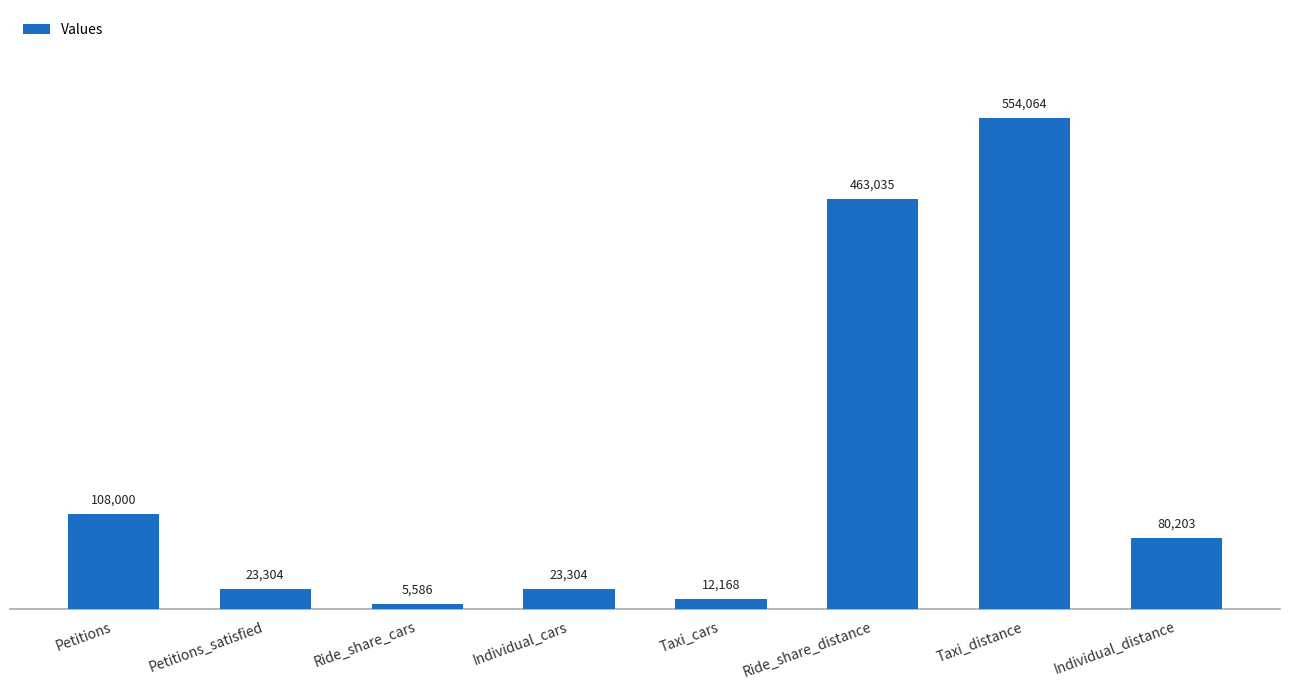

What is the value of the 5th bar from the left?

12168